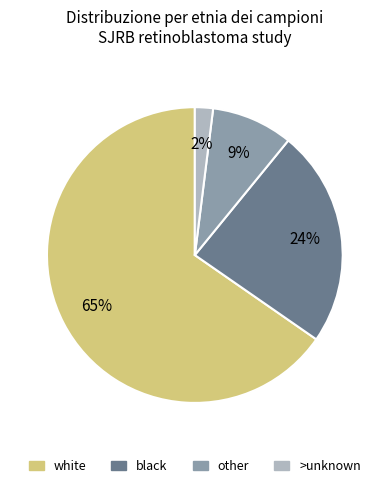

Which has a higher value, white or other?

white